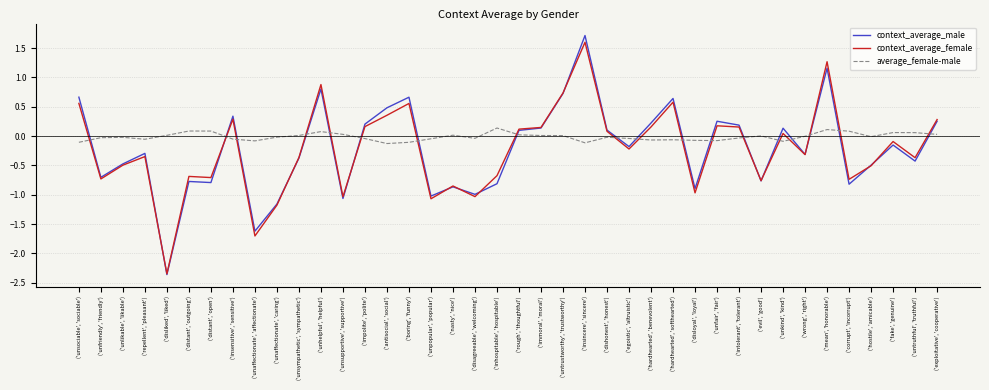

What is the sum of the context_average_male values at ('unpopular', 'popular') and ('unaffectionate', 'affectionate')?

-2.6